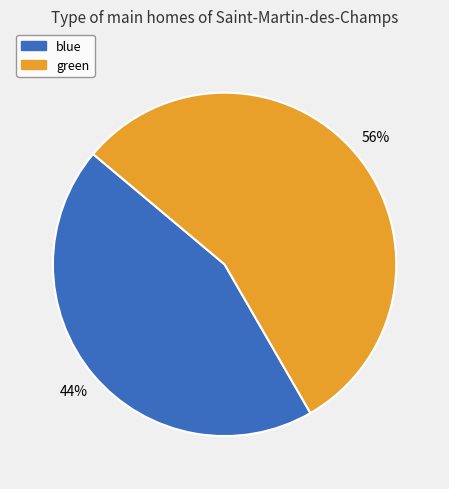

To the nearest percent, what percentage of the pie is blue?

44%